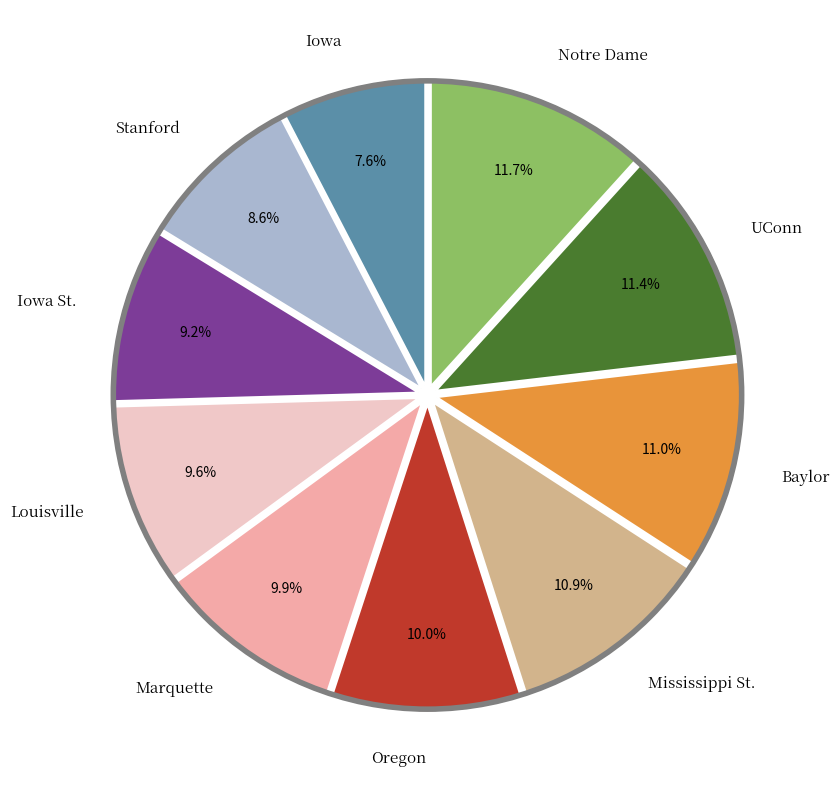

Is there a majority slice in this chart?

No